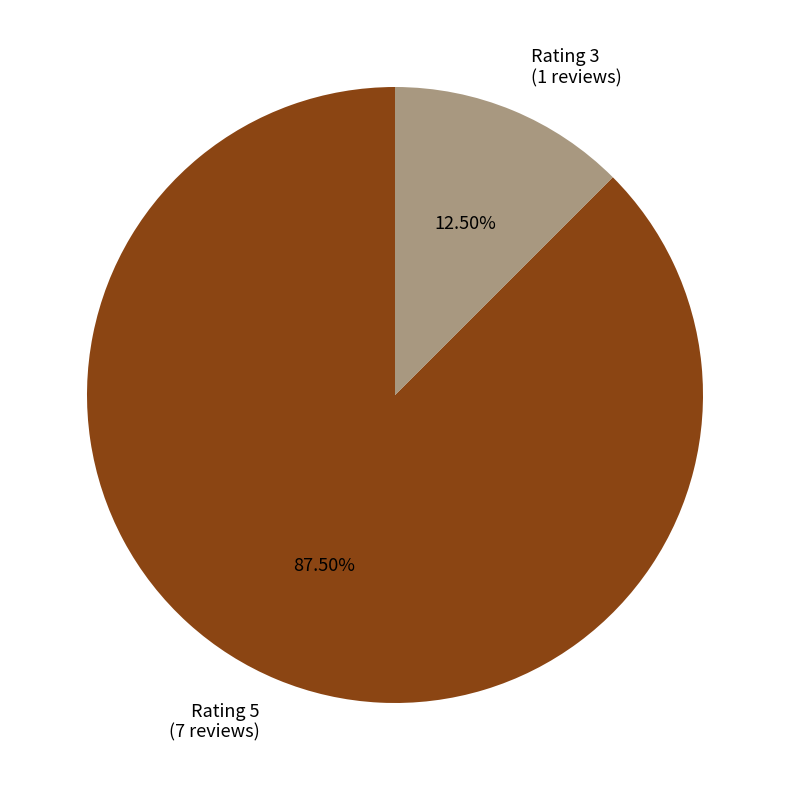

The Rating 3 slice represents 5% of the pie. True or false?

False